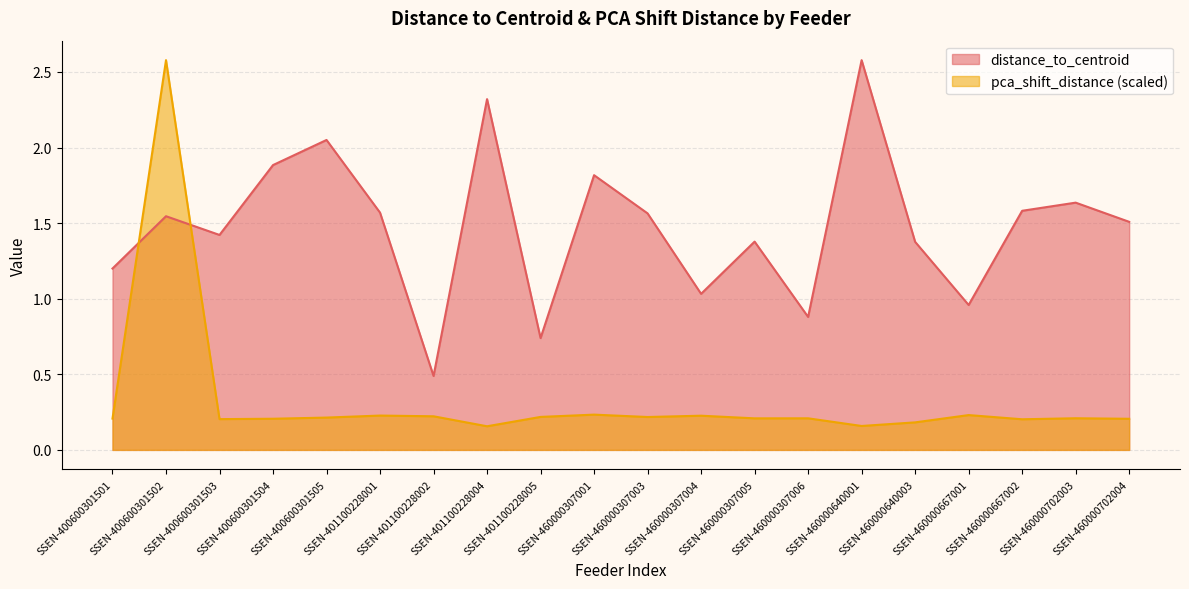

What is the total value across all series at SSEN-401100228002?

0.7